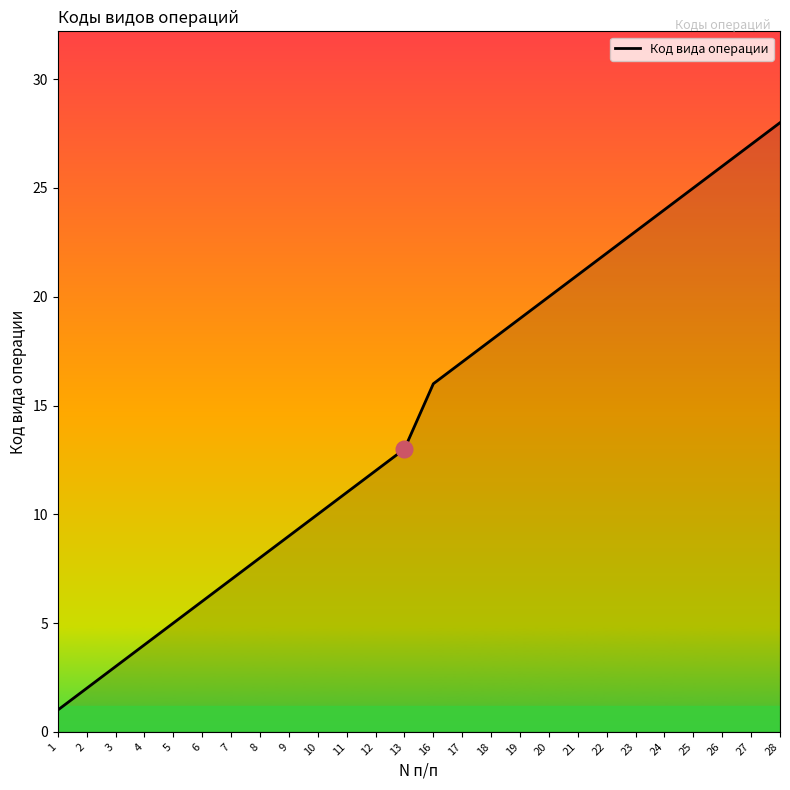

Rank the categories by value from highest to lowest.

28, 27, 26, 25, 24, 23, 22, 21, 20, 19, 18, 17, 16, 13, 12, 11, 10, 9, 8, 7, 6, 5, 4, 3, 2, 1